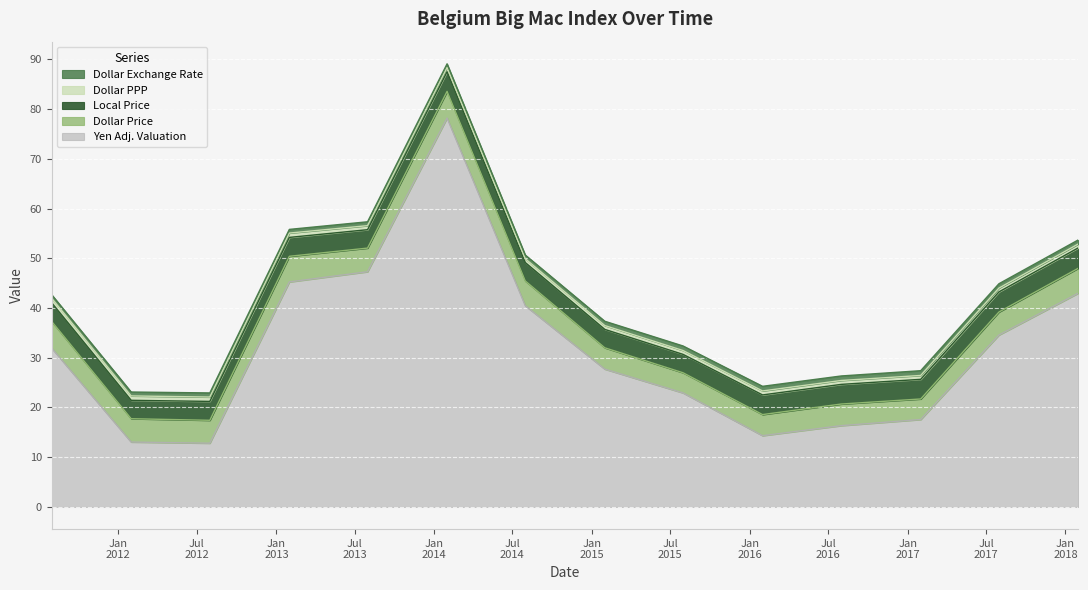

At which label does local_price reach its minimum?

2012-01-31